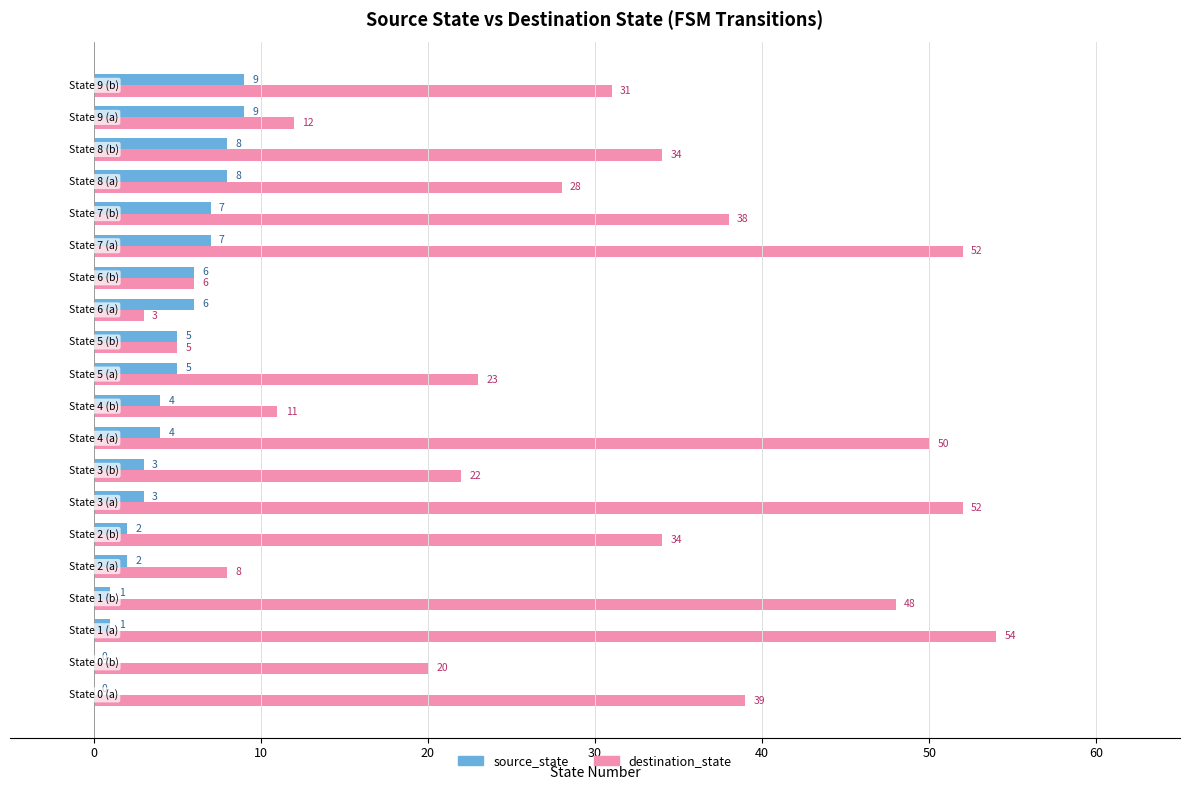

Which series has the largest total across all categories?

destination_state